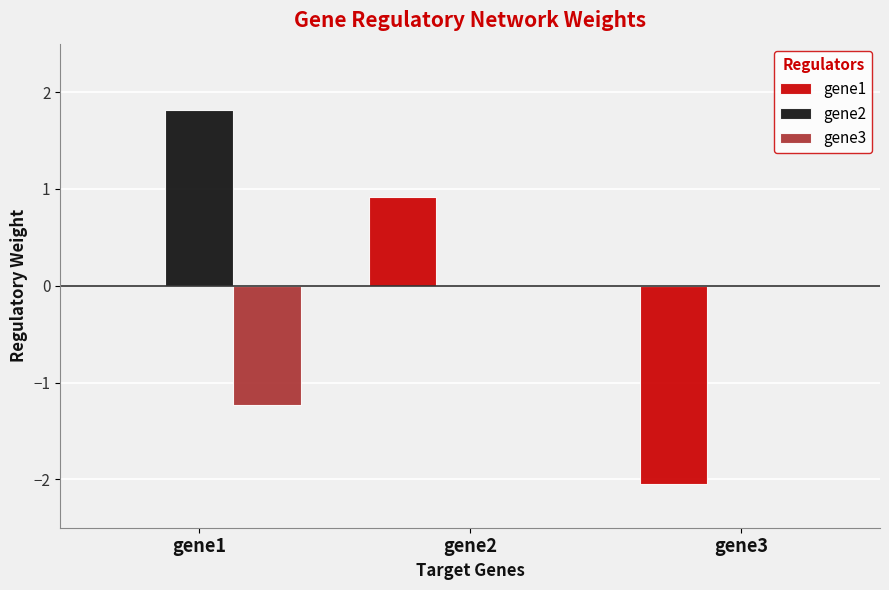

How many groups of bars are there?

3